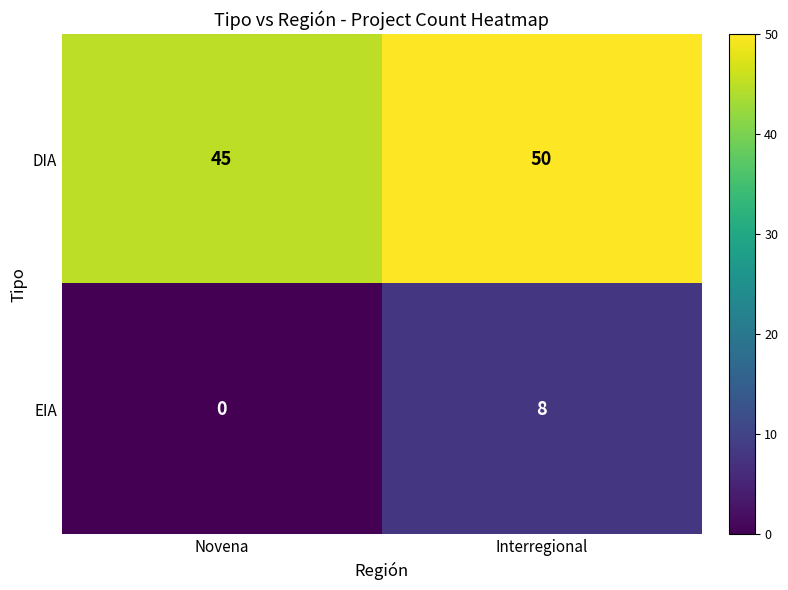

Reading left to right, list all the values displayed in this chart.

DIA: 45	50
EIA: 0	8